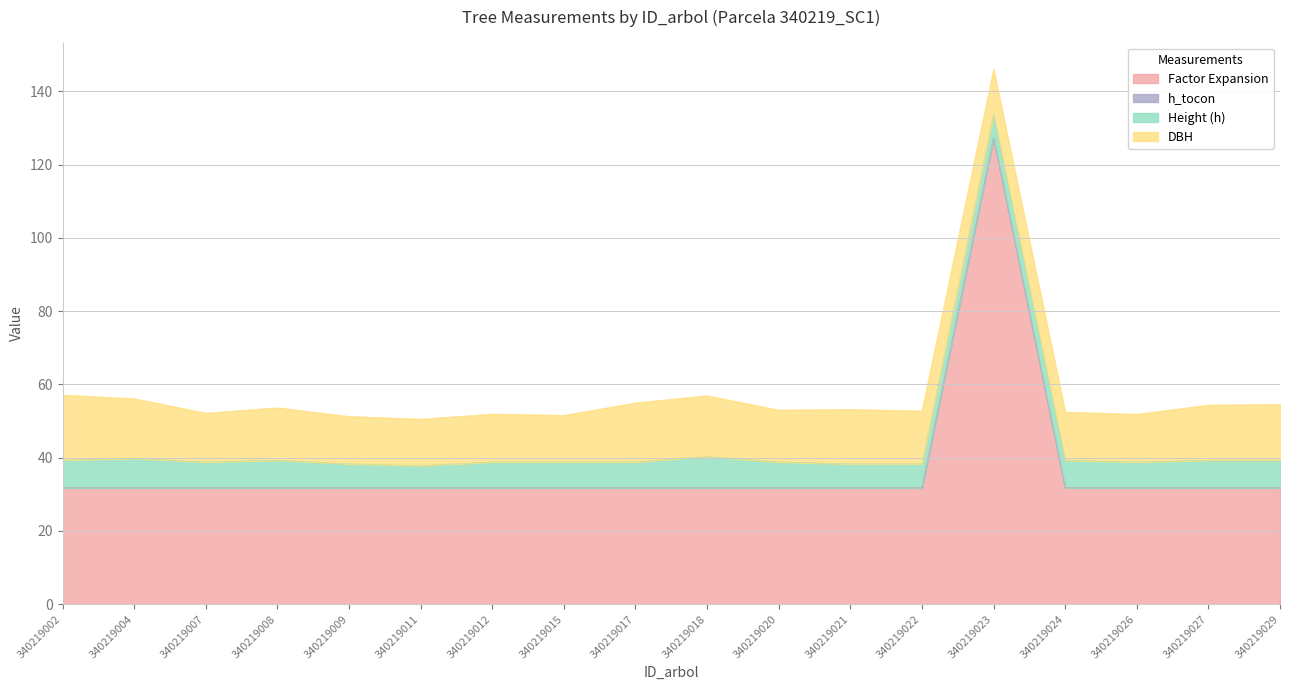

The h series shows 6.0 at 340219011. True or false?

True